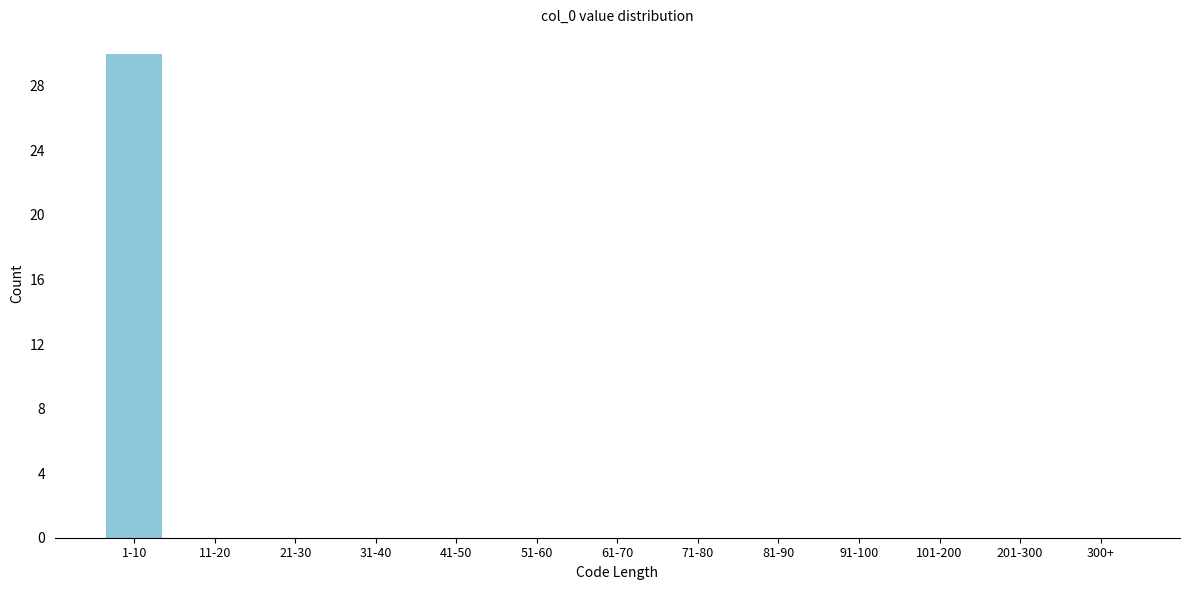

Reading left to right, what are all the values shown in this chart?

1-10=30	11-20=0	21-30=0	31-40=0	41-50=0	51-60=0	61-70=0	71-80=0	81-90=0	91-100=0	101-200=0	201-300=0	300+=0